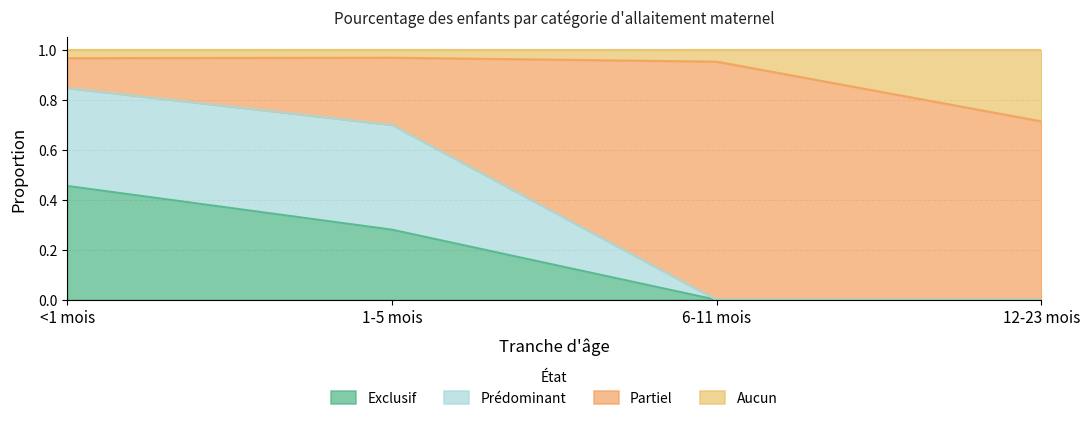

The Prédominant series shows 0.0 at 12-23 mois. True or false?

True